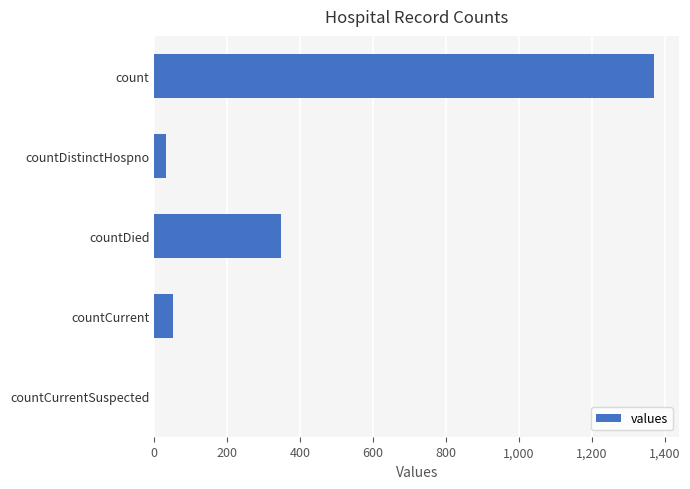

True or false: the data shows 0 at countCurrentSuspected.

True